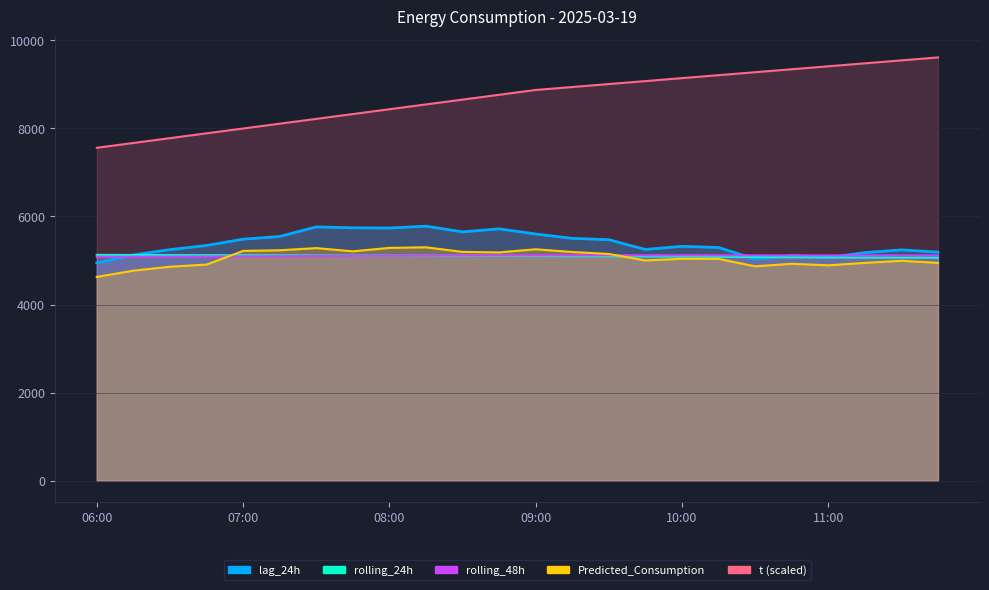

Where is rolling_24h nearest to the value 5096?

09:30